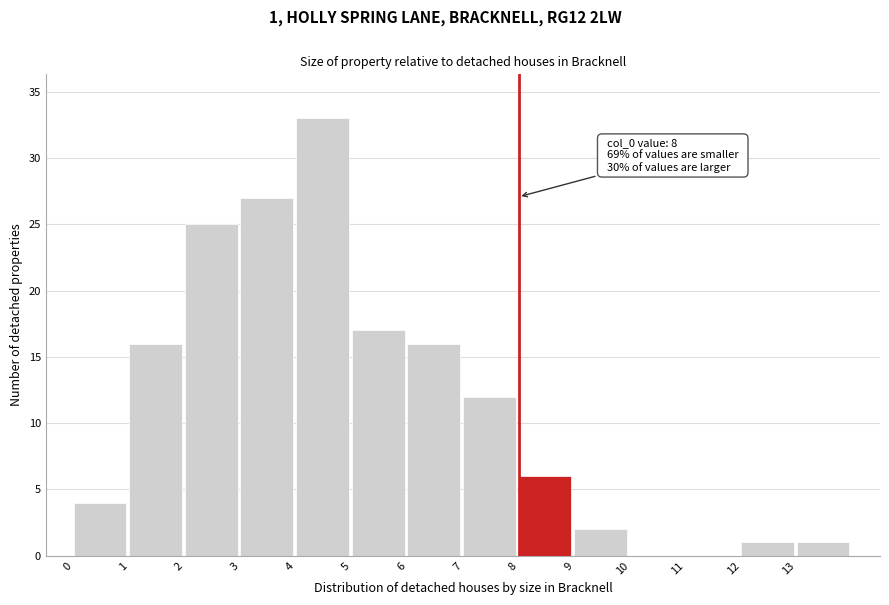

Which range on the x-axis has the tallest bar?

4 to 5